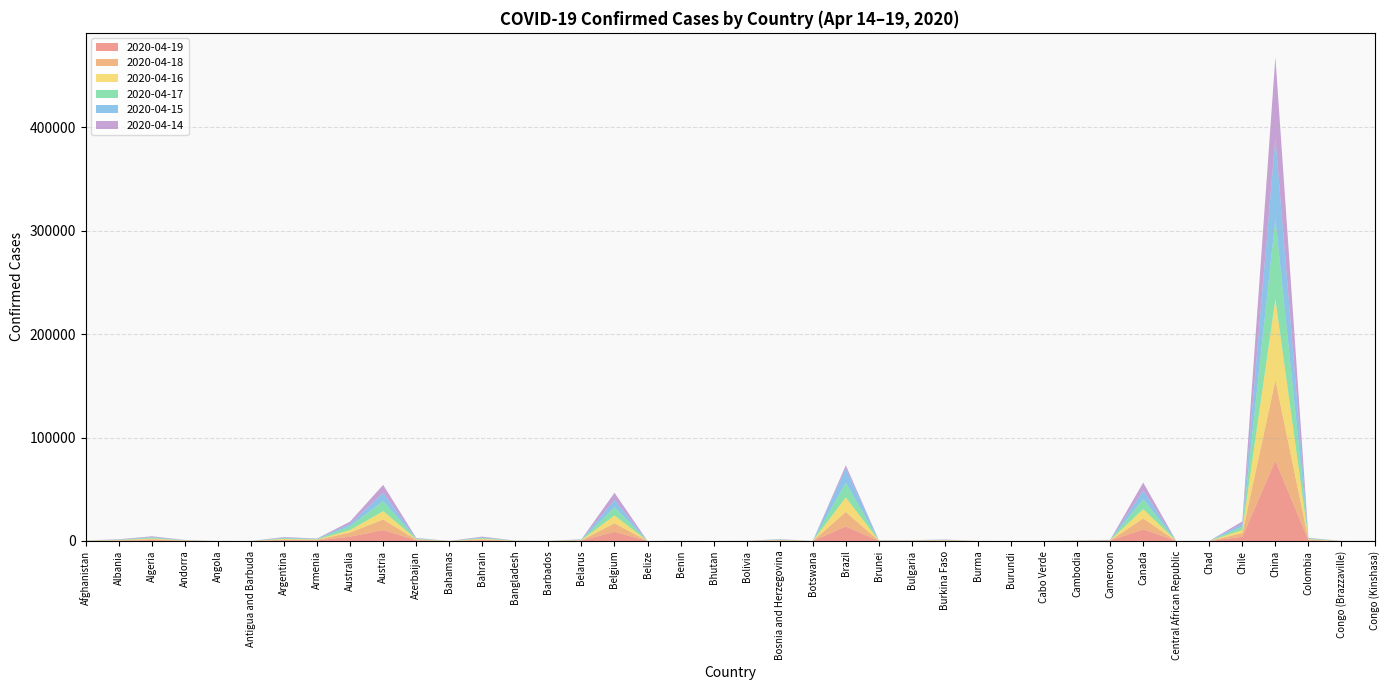

Reading left to right, list all the values displayed in this chart.

2020-04-19: Afghanistan=131	Albania=314	Algeria=894	Andorra=205	Angola=6	Antigua and Barbuda=3	Argentina=685	Armenia=545	Australia=4124	Austria=10501	Azerbaijan=712	Bahamas=10	Bahrain=759	Bangladesh=75	Barbados=17	Belarus=342	Belgium=8757	Belize=0	Benin=18	Bhutan=2	Bolivia=31	Bosnia and Herzegovina=347	Botswana=0	Brazil=14026	Brunei=115	Bulgaria=161	Burkina Faso=321	Burma=5	Burundi=0	Cabo Verde=1	Cambodia=105	Cameroon=305	Canada=11216	Central African Republic=4	Chad=8	Chile=4035	China=77686	Colombia=691	Congo (Brazzaville)=11	Congo (Kinshasa)=26
2020-04-18: Afghanistan=112	Albania=302	Algeria=846	Andorra=191	Angola=5	Antigua and Barbuda=3	Argentina=685	Armenia=523	Australia=4124	Austria=10214	Azerbaijan=590	Bahamas=9	Bahrain=741	Bangladesh=66	Barbados=15	Belarus=342	Belgium=8348	Belize=0	Benin=18	Bhutan=2	Bolivia=31	Bosnia and Herzegovina=338	Botswana=0	Brazil=14026	Brunei=113	Bulgaria=153	Burkina Faso=294	Burma=5	Burundi=0	Cabo Verde=1	Cambodia=103	Cameroon=177	Canada=10559	Central African Republic=4	Chad=8	Chile=3621	China=77614	Colombia=634	Congo (Brazzaville)=11	Congo (Kinshasa)=26
2020-04-16: Afghanistan=54	Albania=277	Algeria=708	Andorra=169	Angola=5	Antigua and Barbuda=3	Argentina=631	Armenia=358	Australia=2355	Austria=8098	Azerbaijan=404	Bahamas=6	Bahrain=703	Bangladesh=49	Barbados=15	Belarus=203	Belgium=7562	Belize=0	Benin=18	Bhutan=2	Bolivia=14	Bosnia and Herzegovina=277	Botswana=0	Brazil=14026	Brunei=108	Bulgaria=122	Burkina Faso=226	Burma=2	Burundi=0	Cabo Verde=1	Cambodia=98	Cameroon=165	Canada=8979	Central African Republic=4	Chad=5	Chile=2937	China=78402	Colombia=452	Congo (Brazzaville)=11	Congo (Kinshasa)=23
2020-04-17: Afghanistan=99	Albania=283	Algeria=783	Andorra=191	Angola=5	Antigua and Barbuda=3	Argentina=631	Armenia=402	Australia=3808	Austria=9704	Azerbaijan=460	Bahamas=6	Bahrain=703	Bangladesh=58	Barbados=15	Belarus=342	Belgium=7961	Belize=0	Benin=18	Bhutan=2	Bolivia=26	Bosnia and Herzegovina=320	Botswana=0	Brazil=14026	Brunei=112	Bulgaria=141	Burkina Faso=257	Burma=2	Burundi=0	Cabo Verde=1	Cambodia=98	Cameroon=164	Canada=9729	Central African Republic=4	Chad=5	Chile=3299	China=77551	Colombia=550	Congo (Brazzaville)=11	Congo (Kinshasa)=25
2020-04-15: Afghanistan=43	Albania=251	Algeria=691	Andorra=128	Angola=5	Antigua and Barbuda=3	Argentina=559	Armenia=297	Australia=2186	Austria=8098	Azerbaijan=404	Bahamas=6	Bahrain=663	Bangladesh=49	Barbados=15	Belarus=203	Belgium=7107	Belize=0	Benin=18	Bhutan=2	Bolivia=7	Bosnia and Herzegovina=253	Botswana=0	Brazil=14026	Brunei=108	Bulgaria=105	Burkina Faso=177	Burma=2	Burundi=0	Cabo Verde=1	Cambodia=96	Cameroon=165	Canada=8235	Central African Republic=4	Chad=2	Chile=2646	China=78307	Colombia=354	Congo (Brazzaville)=10	Congo (Kinshasa)=20
2020-04-14: Afghanistan=40	Albania=248	Algeria=601	Andorra=128	Angola=4	Antigua and Barbuda=3	Argentina=559	Armenia=265	Australia=2186	Austria=7633	Azerbaijan=351	Bahamas=6	Bahrain=645	Bangladesh=42	Barbados=13	Belarus=203	Belgium=6868	Belize=0	Benin=5	Bhutan=2	Bolivia=6	Bosnia and Herzegovina=236	Botswana=0	Brazil=2979	Brunei=107	Bulgaria=81	Burkina Faso=161	Burma=2	Burundi=0	Cabo Verde=1	Cambodia=91	Cameroon=130	Canada=7758	Central African Republic=4	Chad=2	Chile=2367	China=78195	Colombia=319	Congo (Brazzaville)=5	Congo (Kinshasa)=17